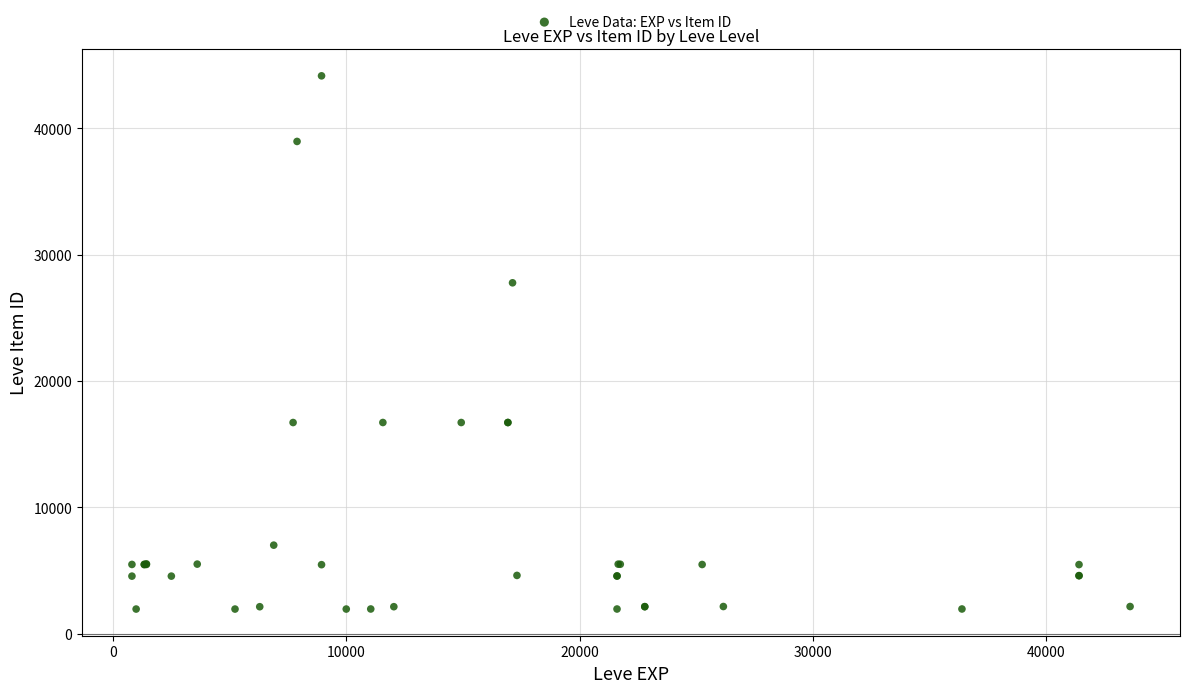

What Y value in the scatter plot is closest to 23052?

27772